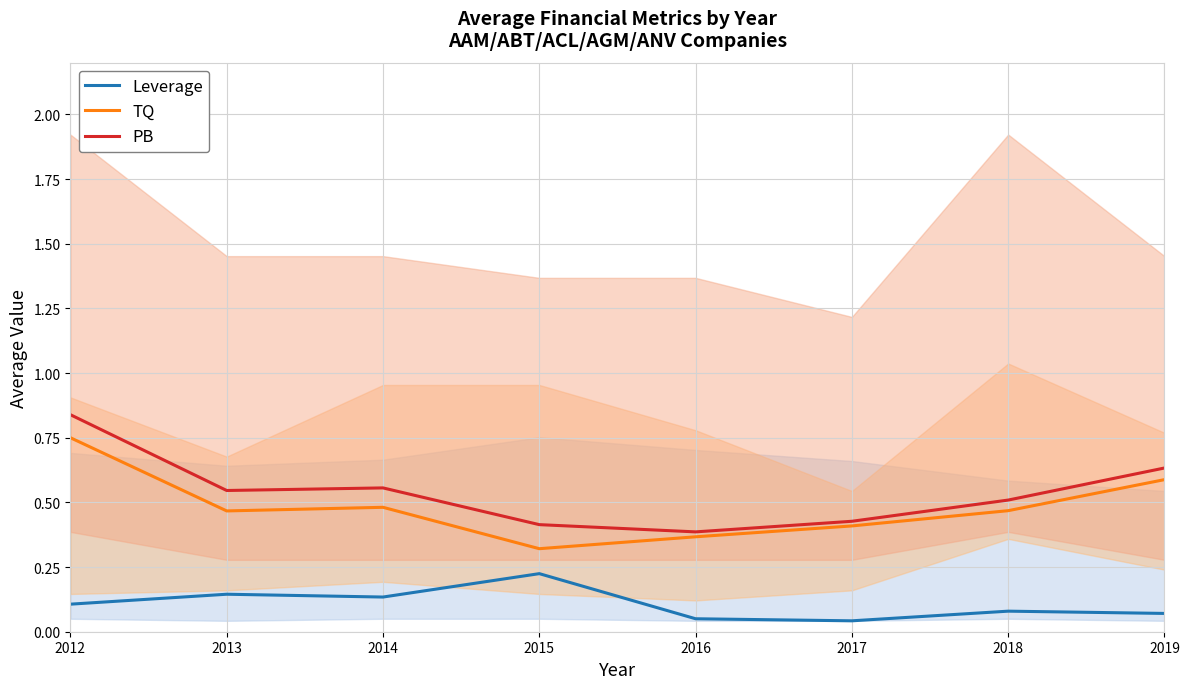

True or false: Leverage has a value of 0.1 at 2015.

False